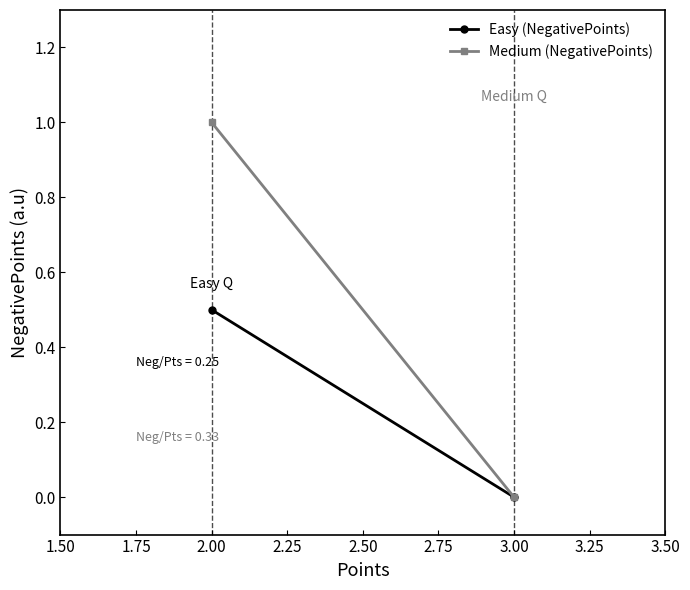

Which series changed the most between 2.00 and 3.00?

Medium (NegativePoints)